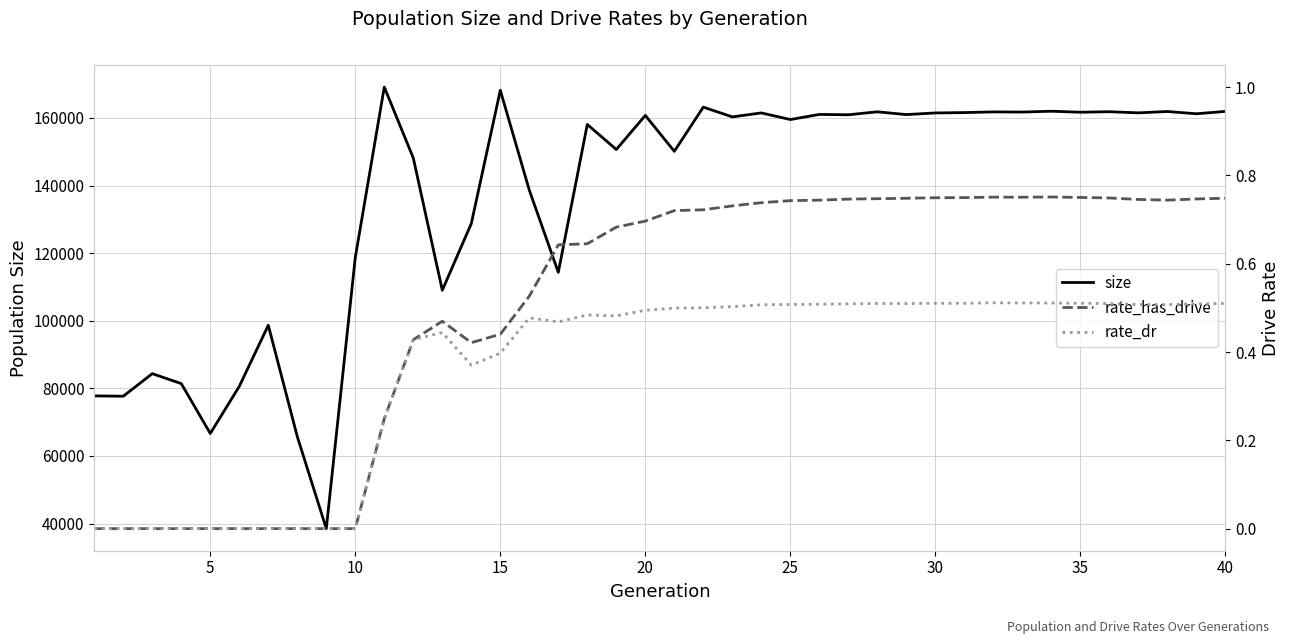

What is the minimum value for size?

38494